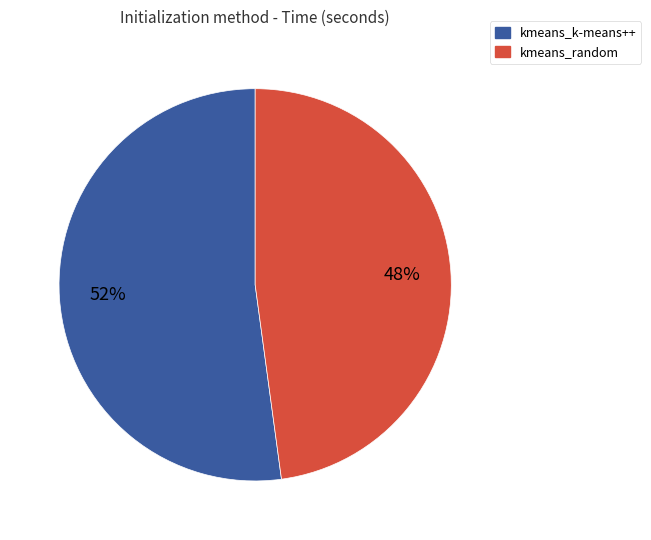

How many slices are in this pie chart?

2